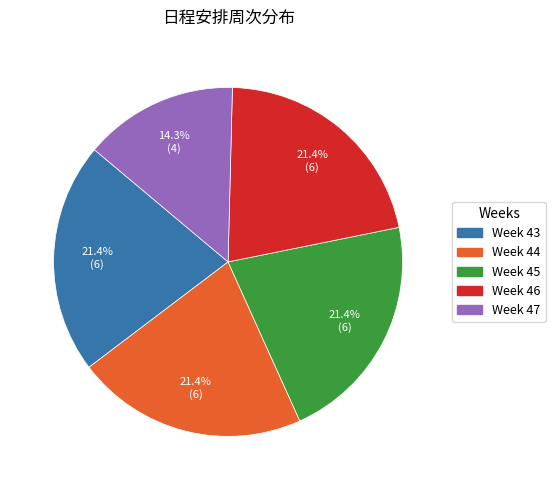

To the nearest percent, what is the difference between the largest and smallest slice percentages?

7%